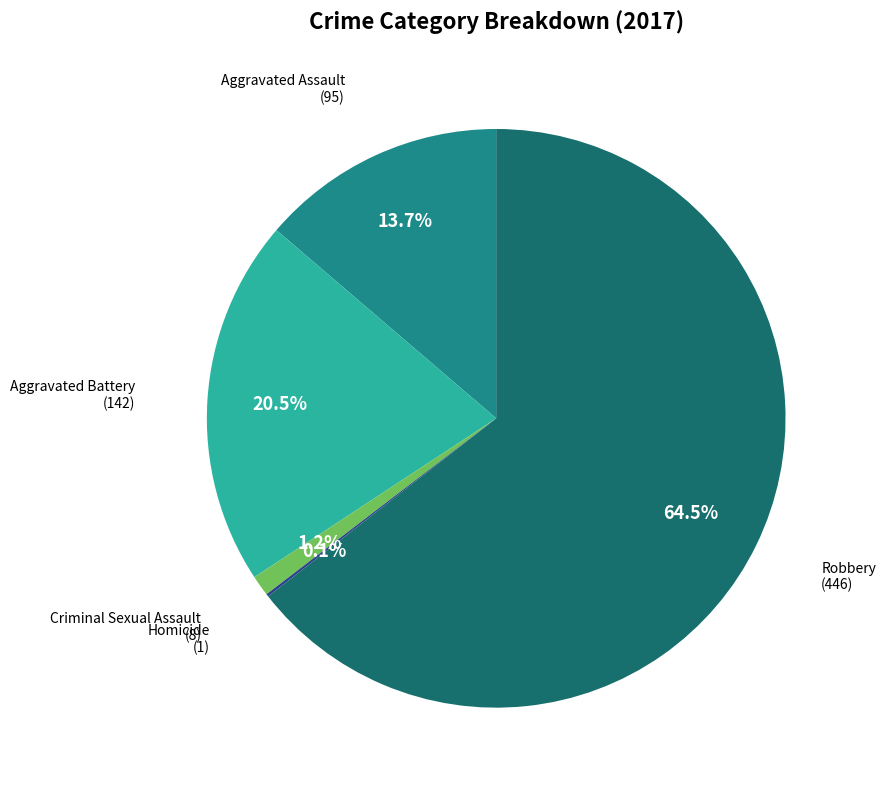

Does any single category account for the majority?

Yes